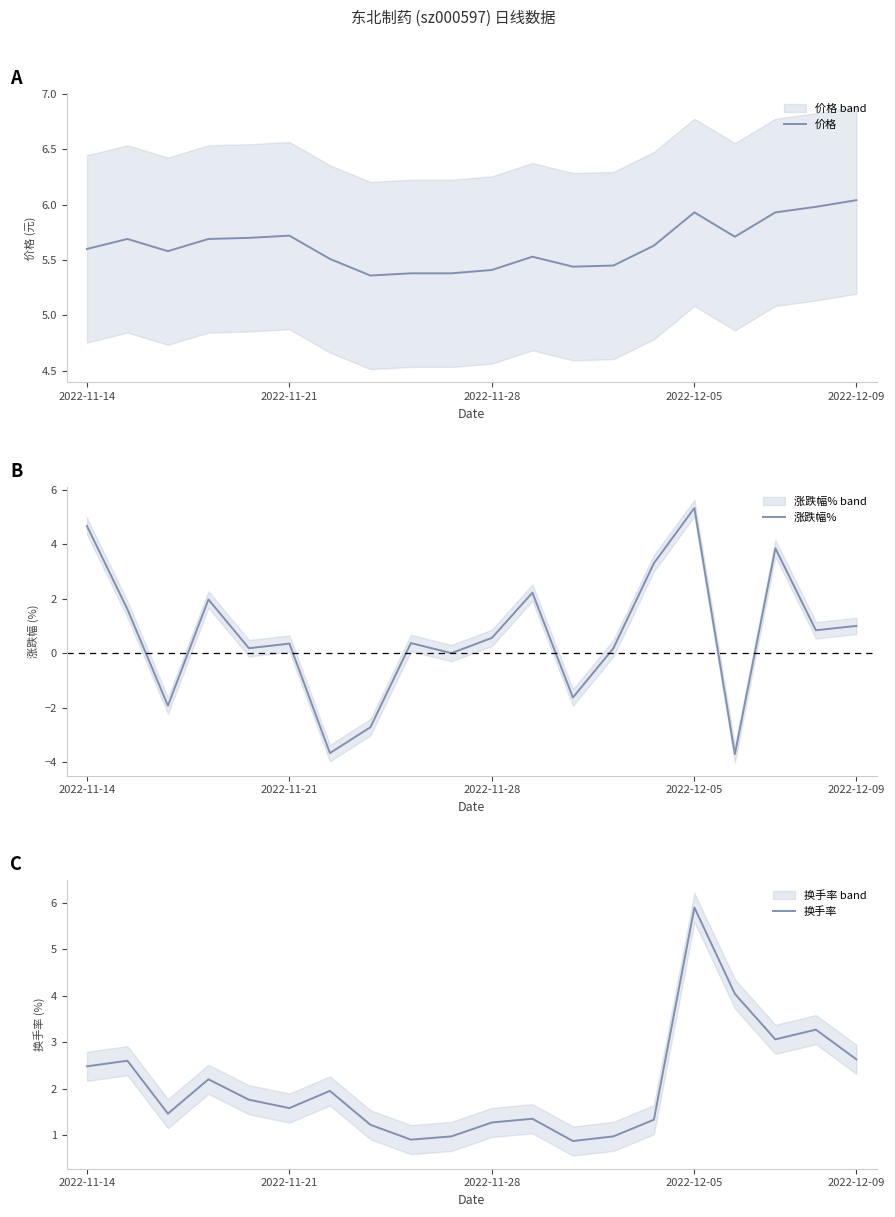

Does the chart have visible grid lines?

No